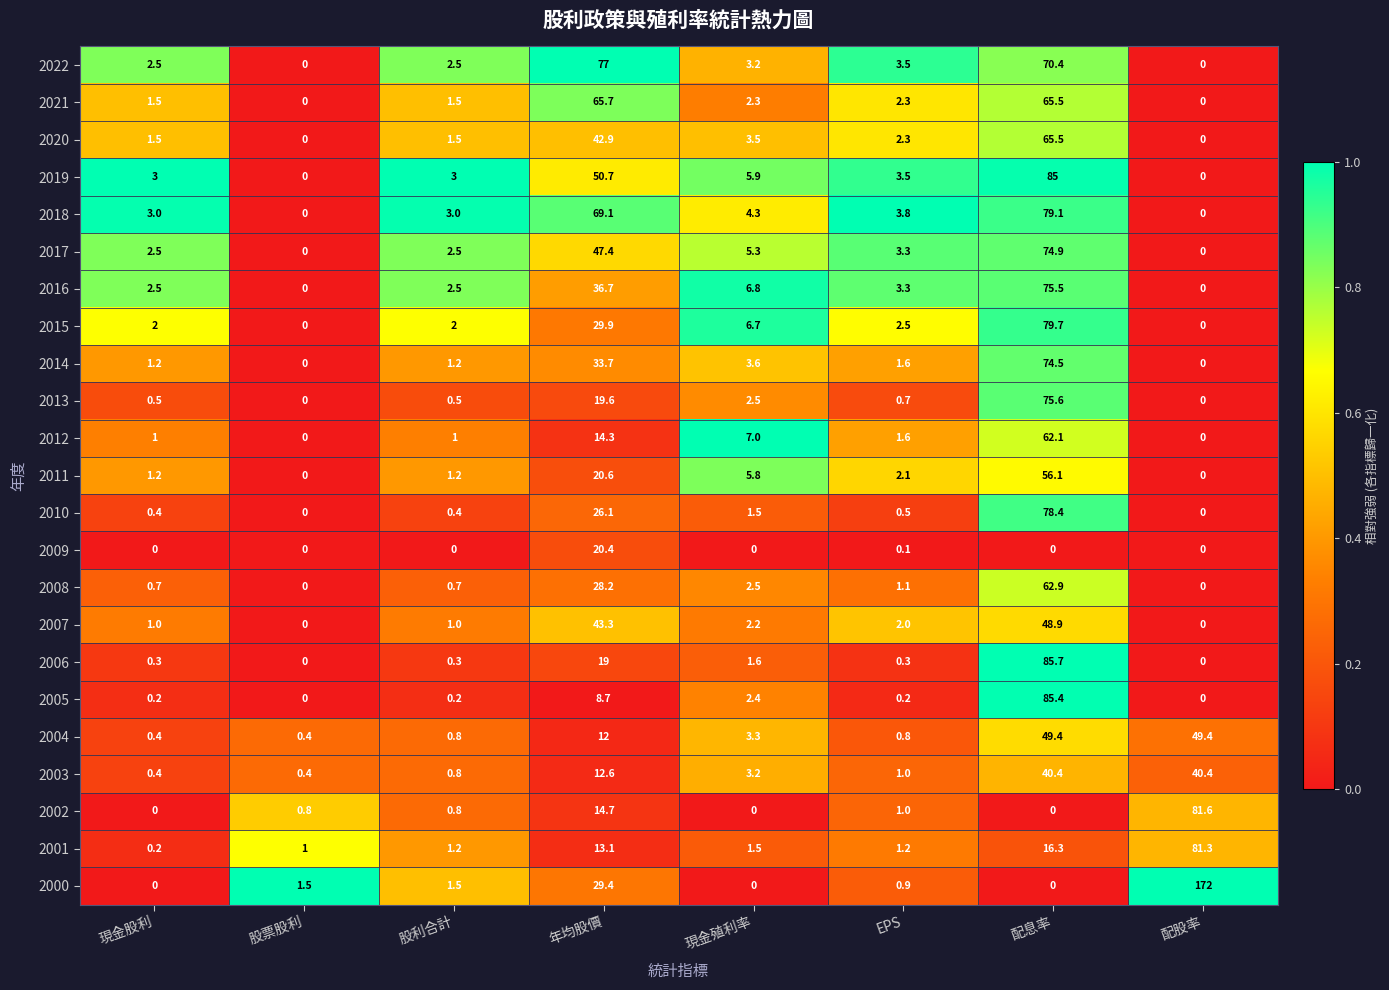

At which category is the sum across all series the highest?

配息率